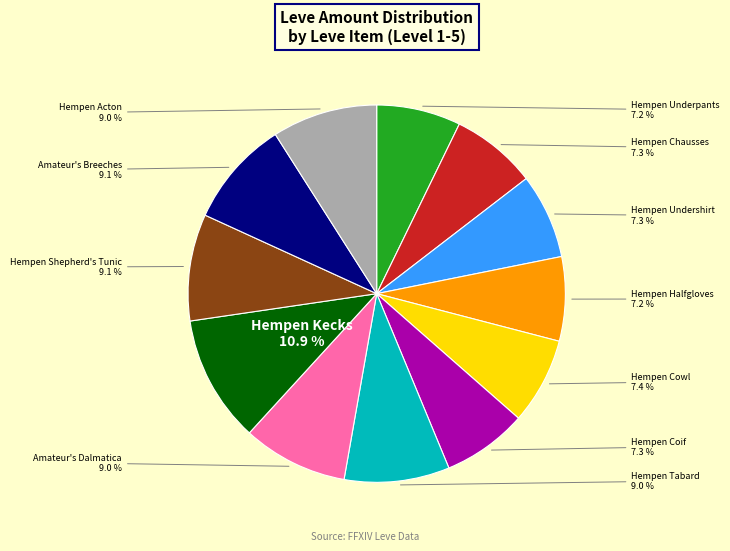

Is there any slice that represents more than half of the pie?

No